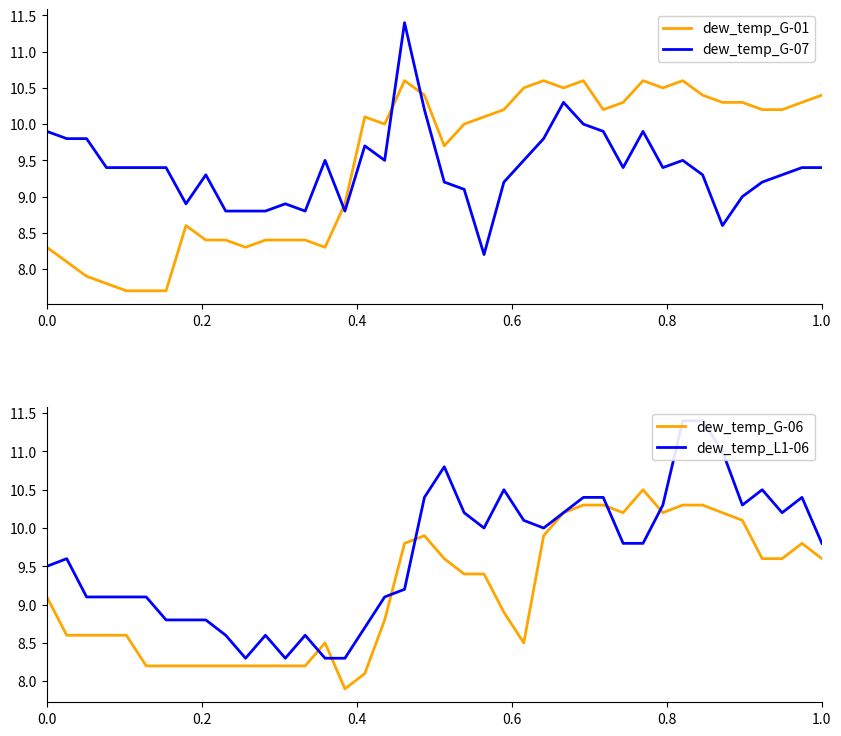

Which series ends up on top after the final intersection of dew_temp_G-07 and dew_temp_G-01?

dew_temp_G-01